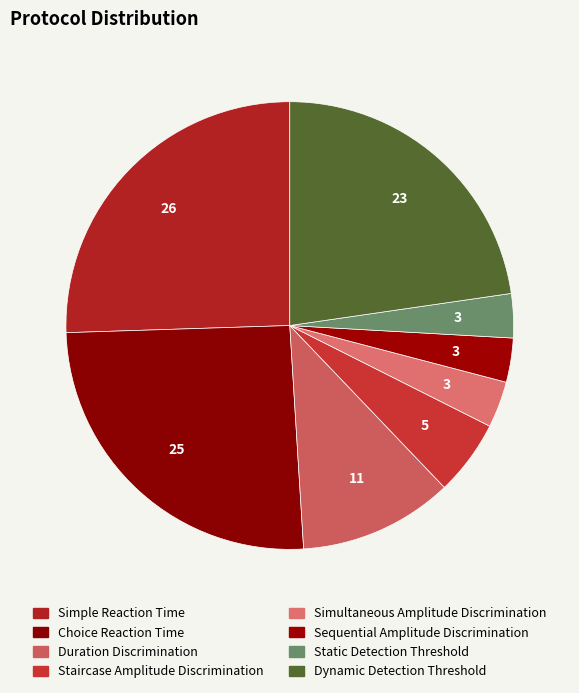

How many slices are in this pie chart?

8